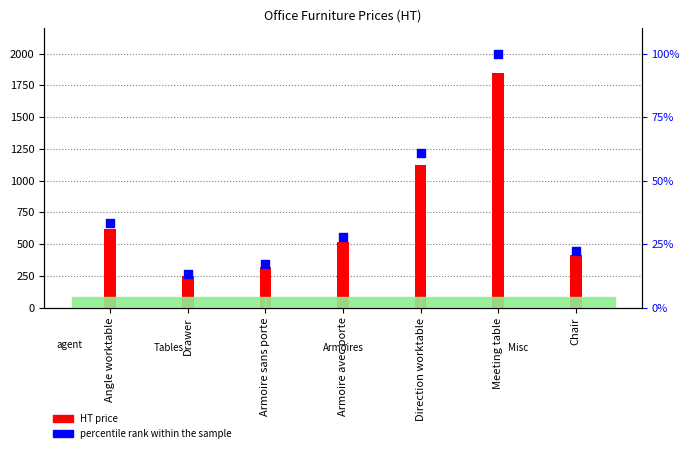

What is the ratio of the value at Armoire avec porte to the value at Drawer?

2.1